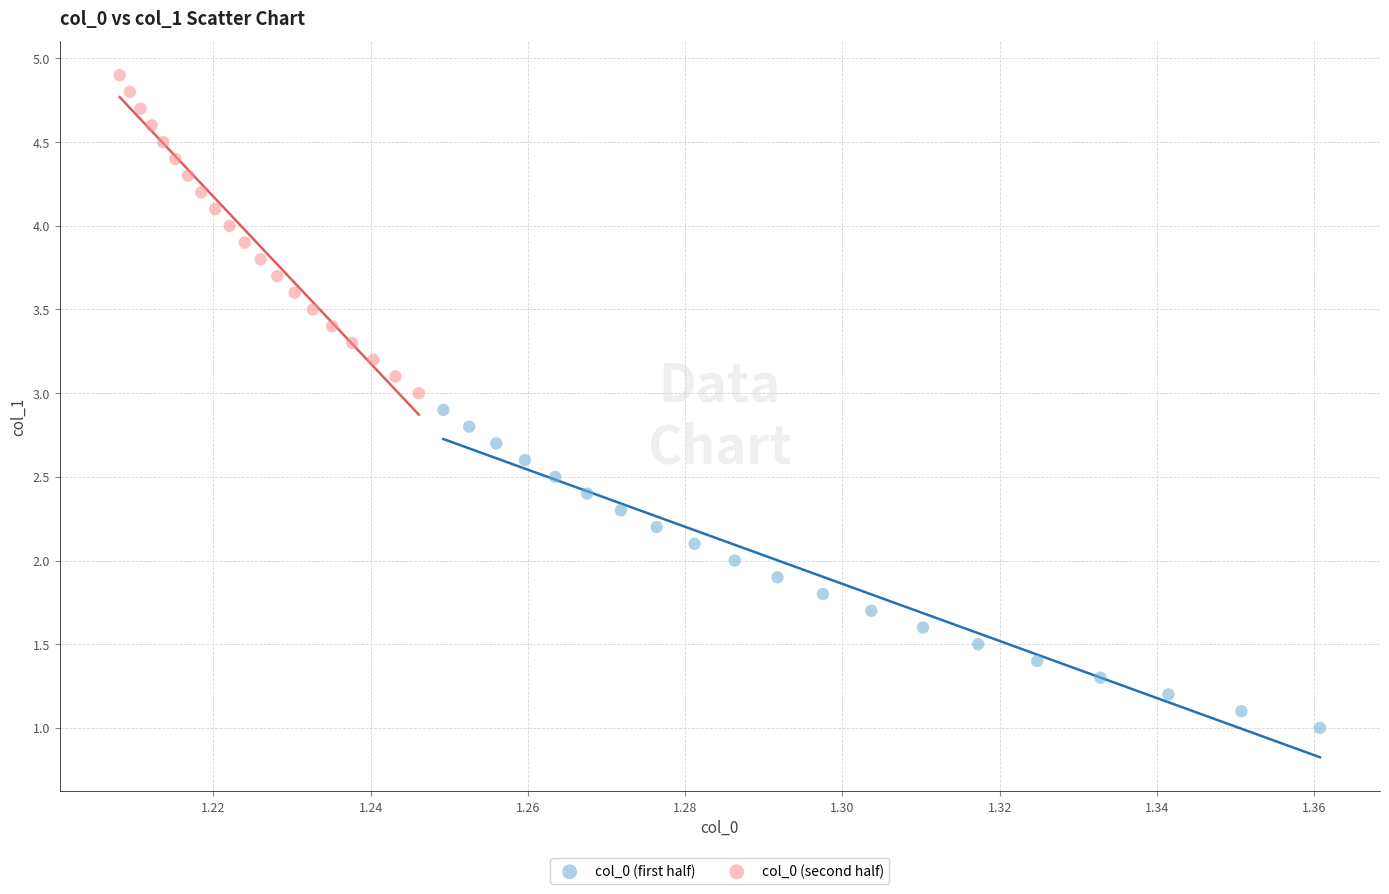

What are all the series names shown in the legend?

col_0 (first half), col_0 (second half)